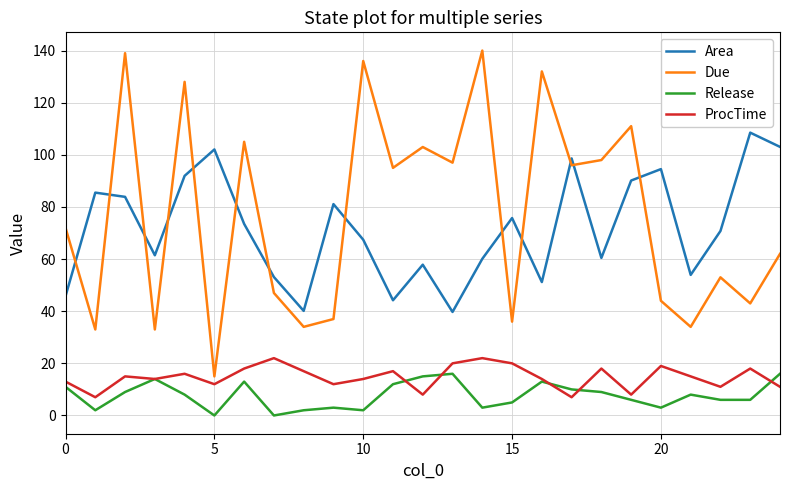

Which series ends up on top after the final intersection of Area and Due?

Area